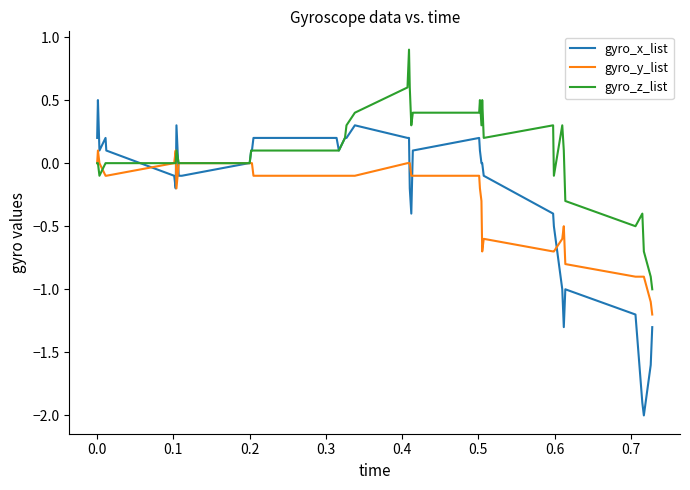

Which series has the widest spread of values?

gyro_x_list